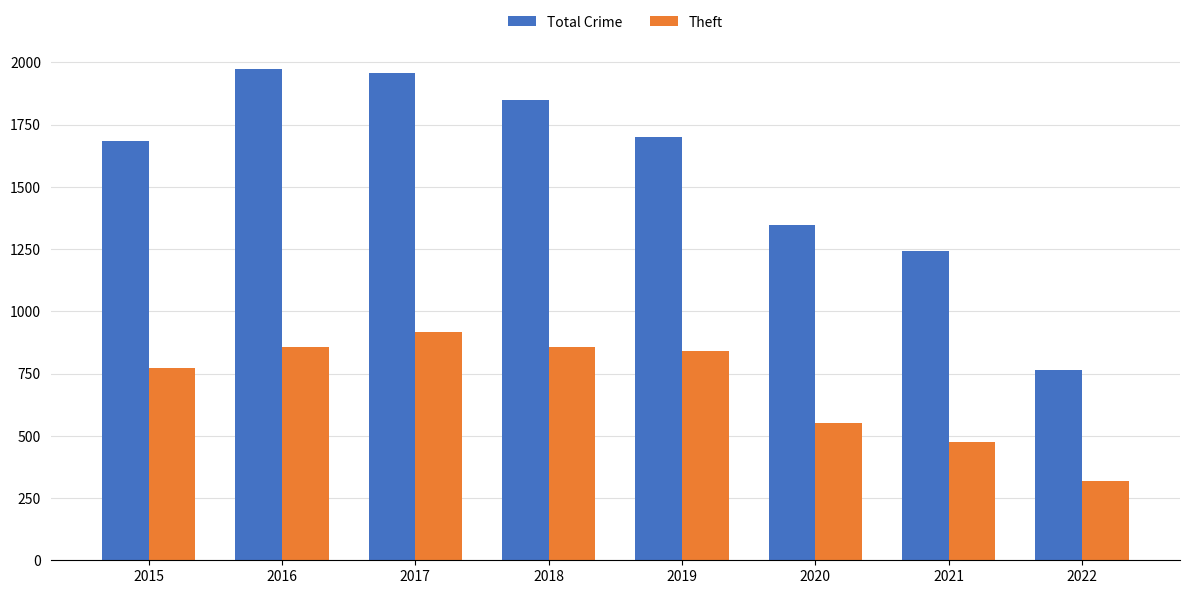

What is the difference between the Total Crime values at 2020 and 2022?

584